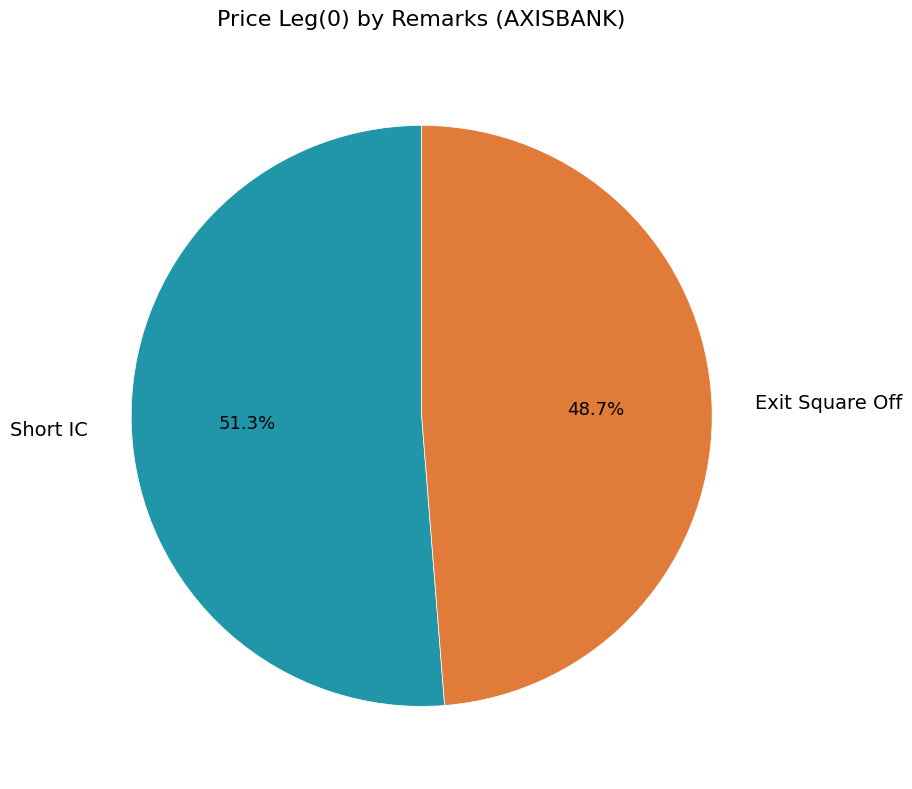

Which category has the biggest portion of the pie?

Short IC